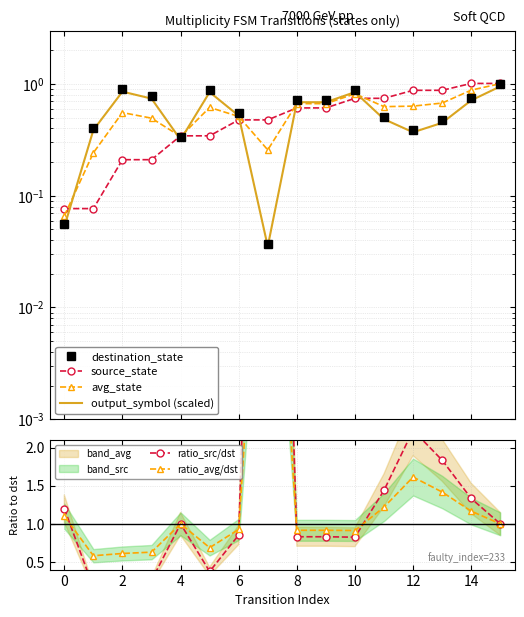

What is the difference between the maximum and minimum values in the destination_state series?

1.0